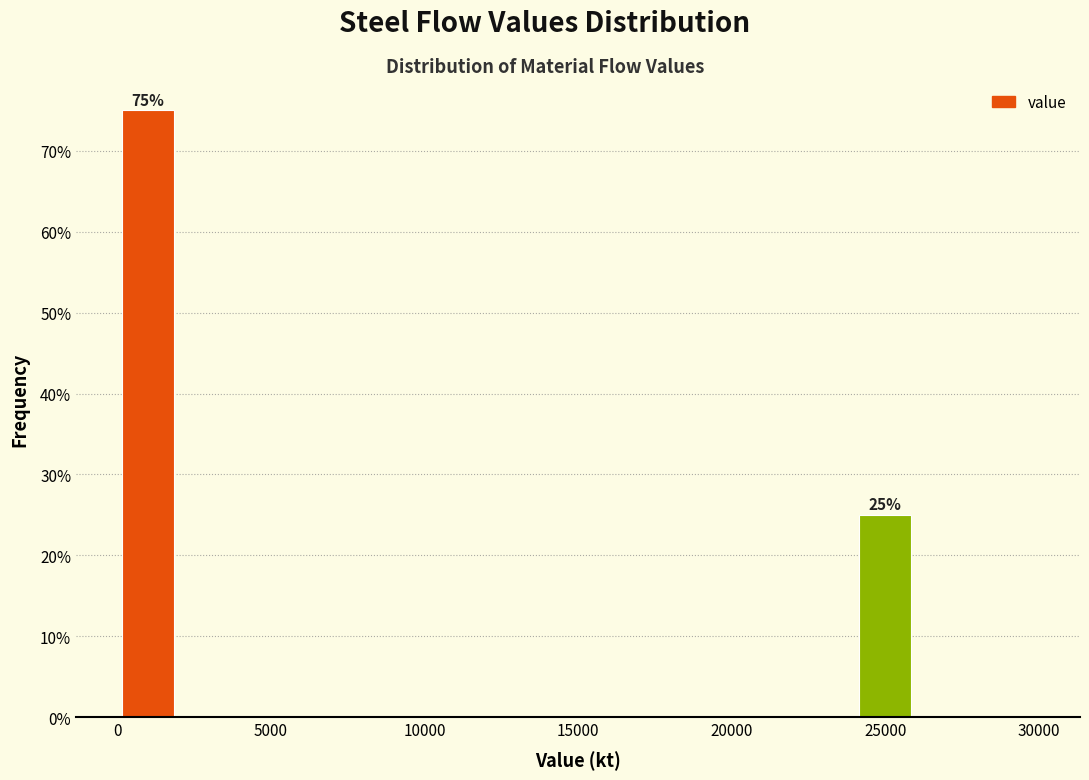

Which range on the x-axis has the tallest bar?

0 to 2000